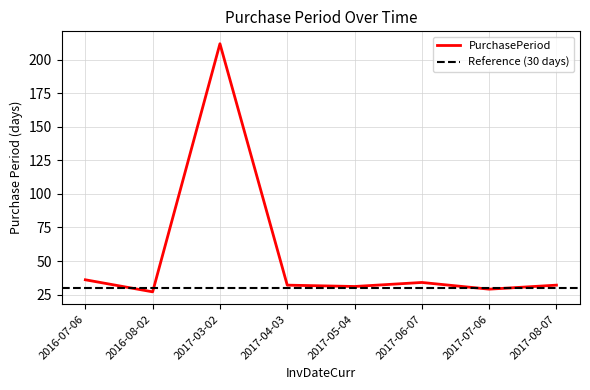

Is this an area chart (filled region under the line)?

No